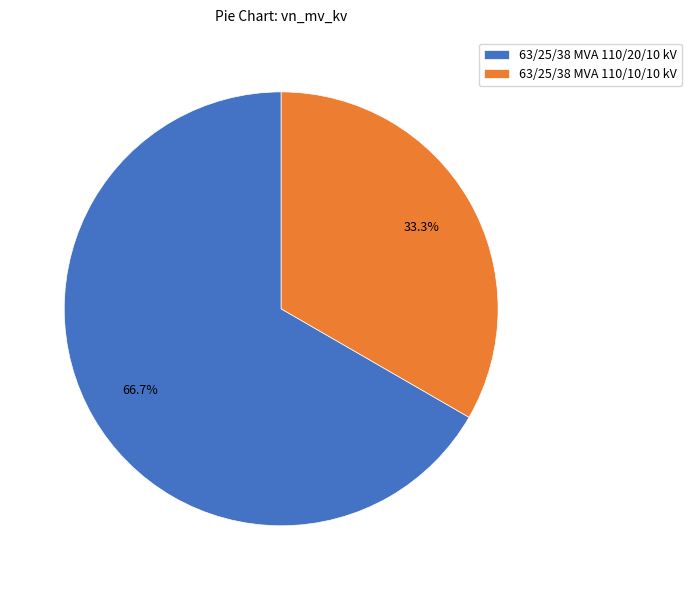

The 63/25/38 MVA 110/10/10 kV slice represents 42% of the pie. True or false?

False